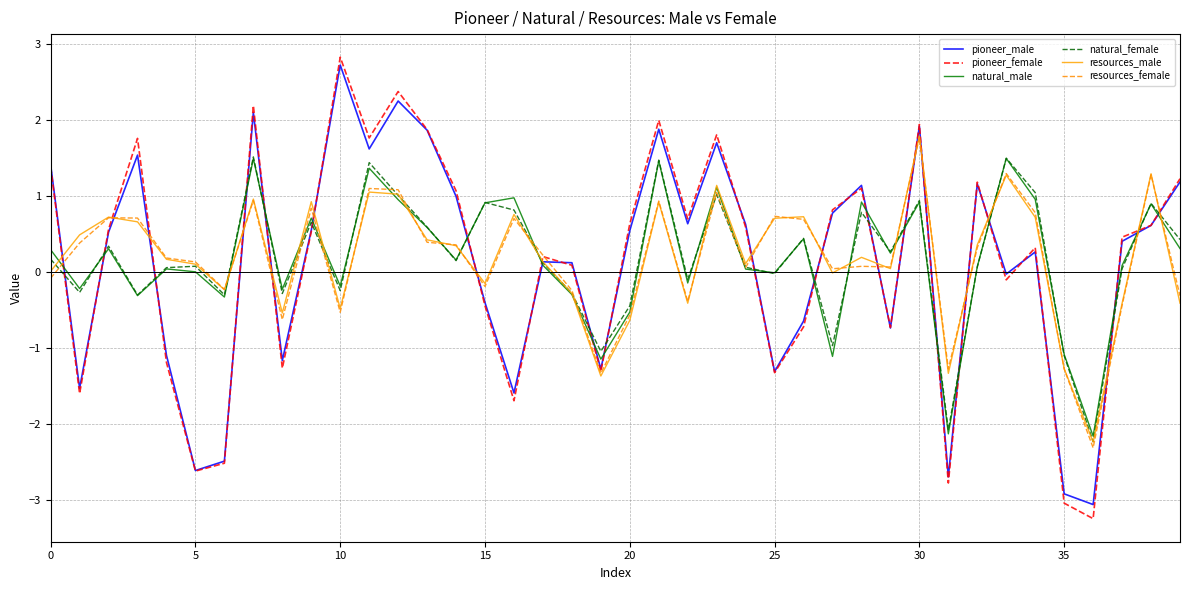

Which series has the largest range (max minus min)?

pioneer_female